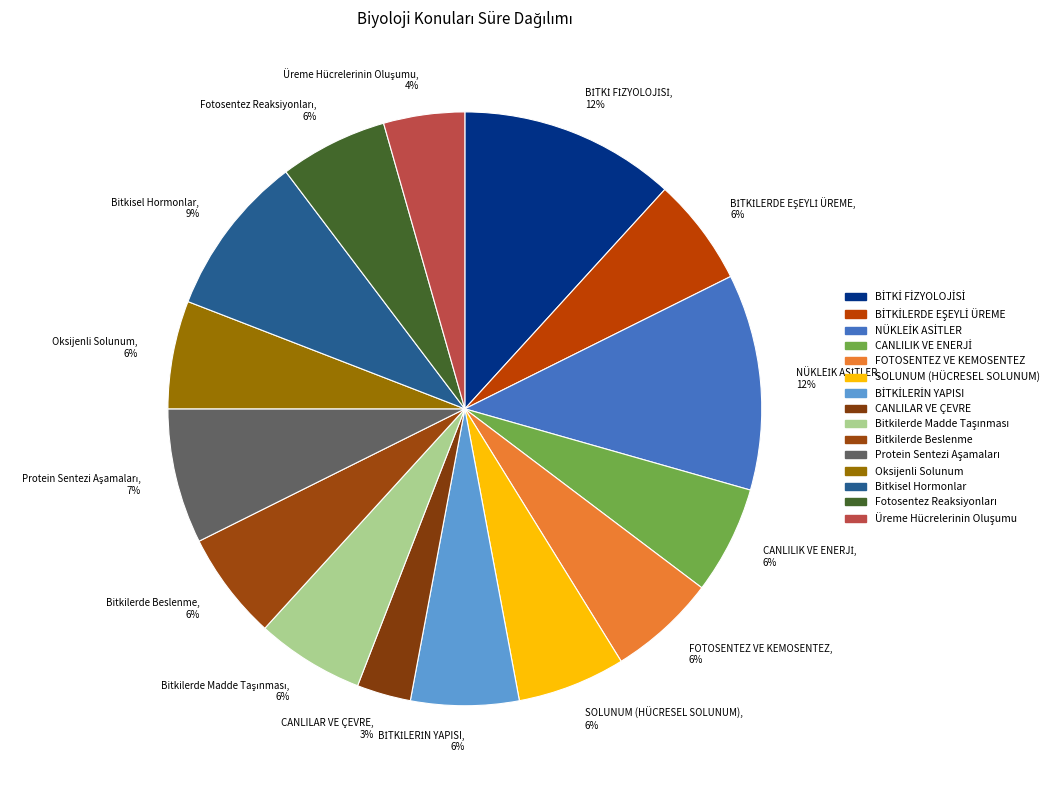

Is there a majority slice in this chart?

No